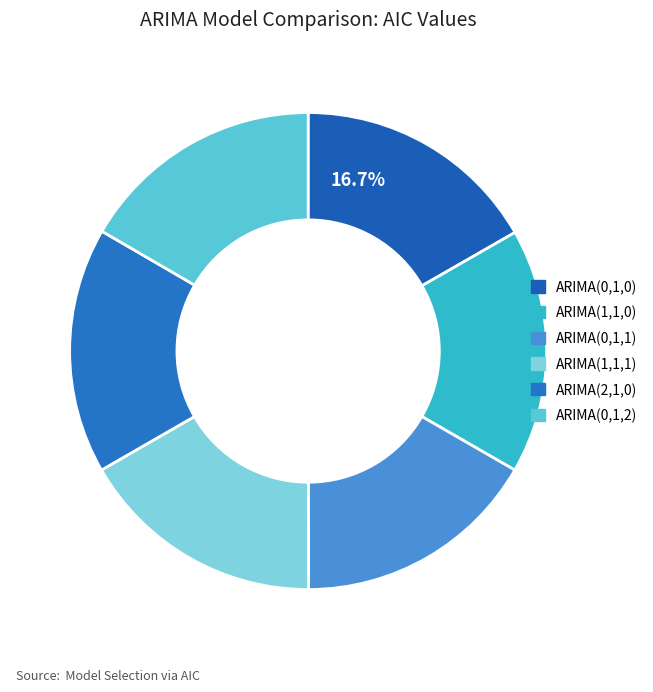

Is there any slice that represents more than half of the pie?

No